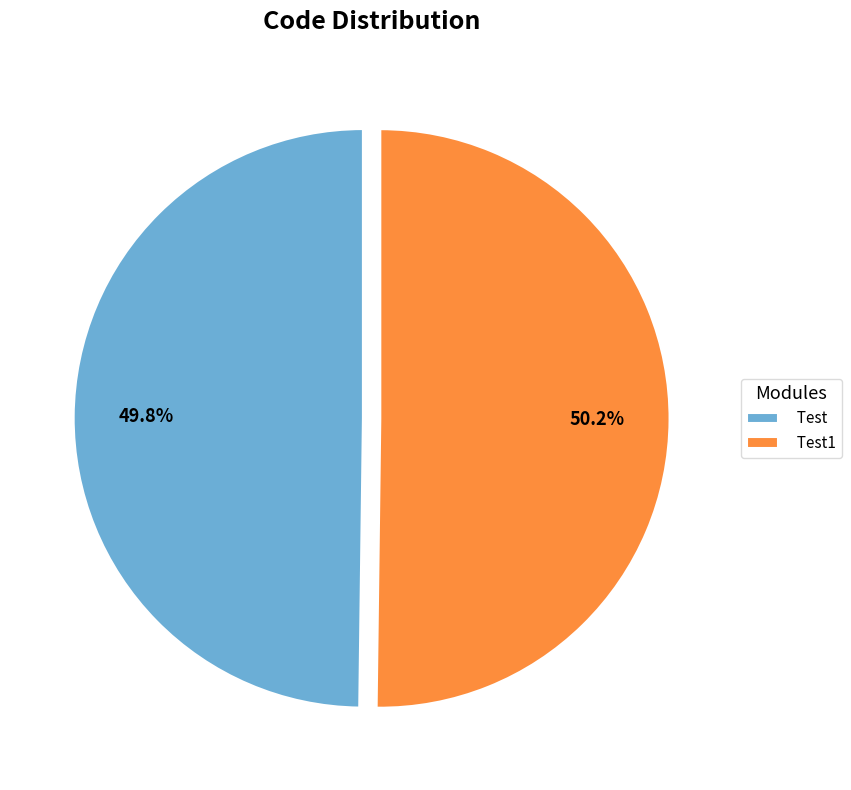

Count the number of slices in the pie.

2